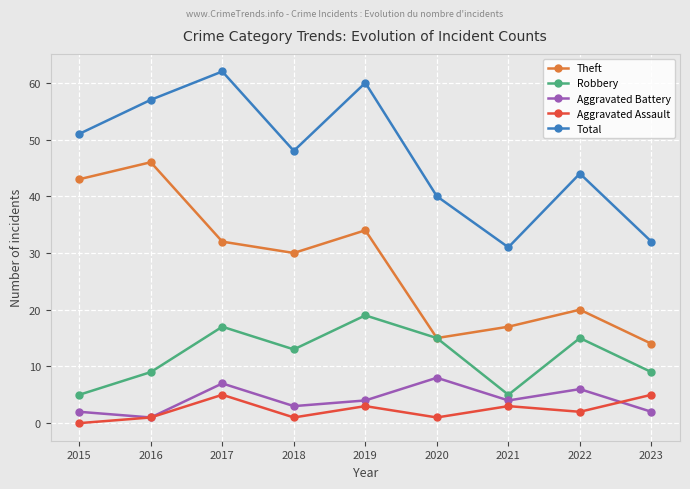

At 2017, list the series in order from smallest to largest.

Aggravated Assault, Aggravated Battery, Robbery, Theft, Total